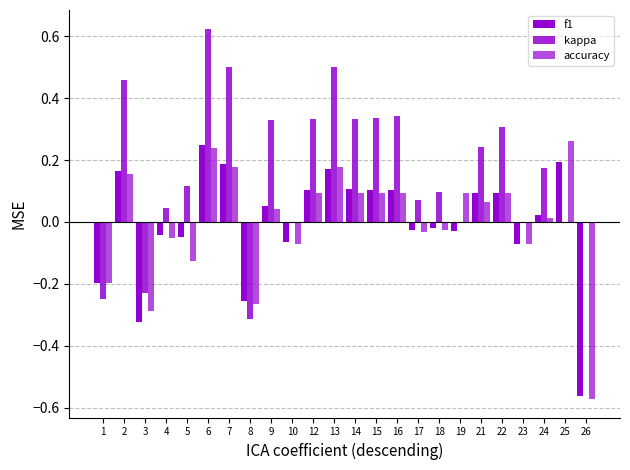

List the series in order of their peak value, lowest first.

f1, accuracy, kappa